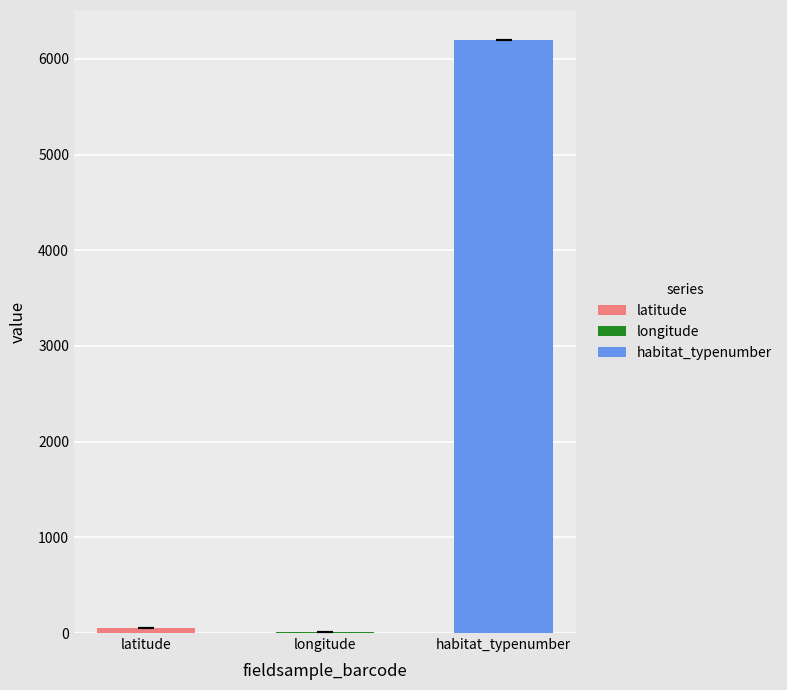

What is the spread (max minus min) of values at MFD03248?

6191.2